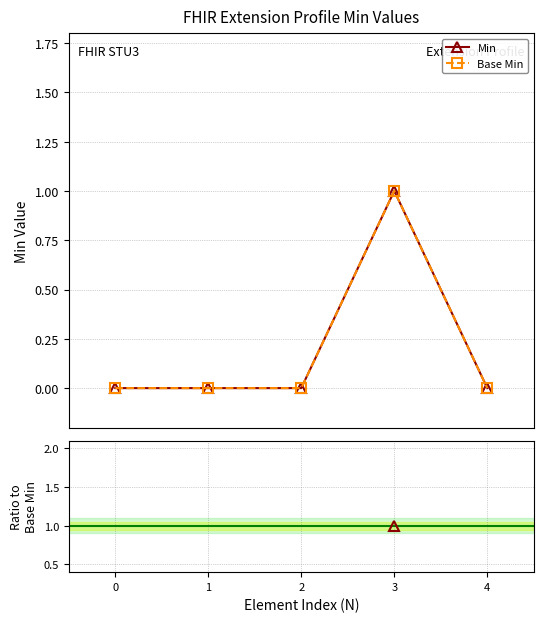

What is the maximum value for Base Min?

1.0